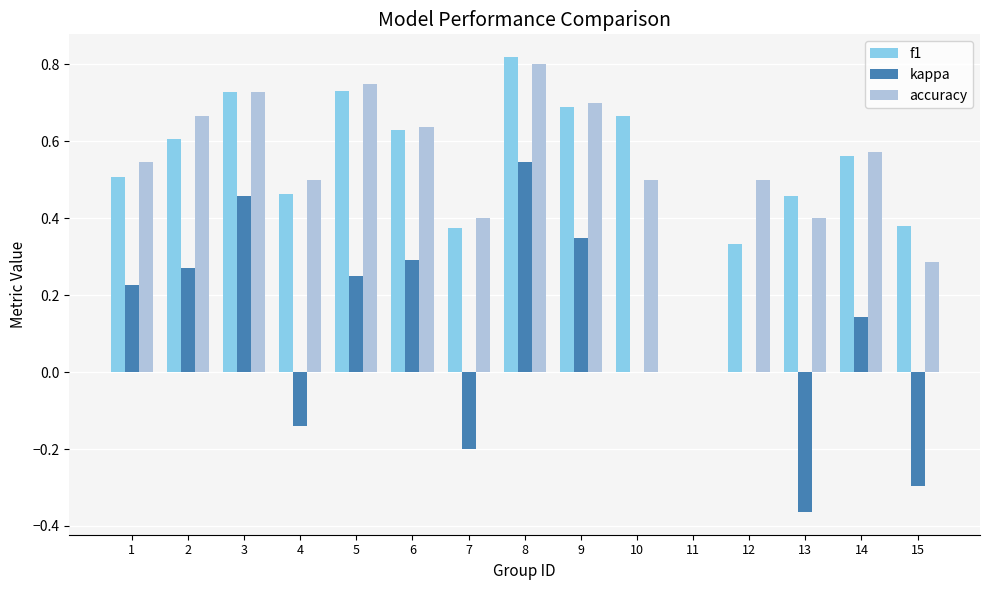

Which series has the widest spread of values?

kappa